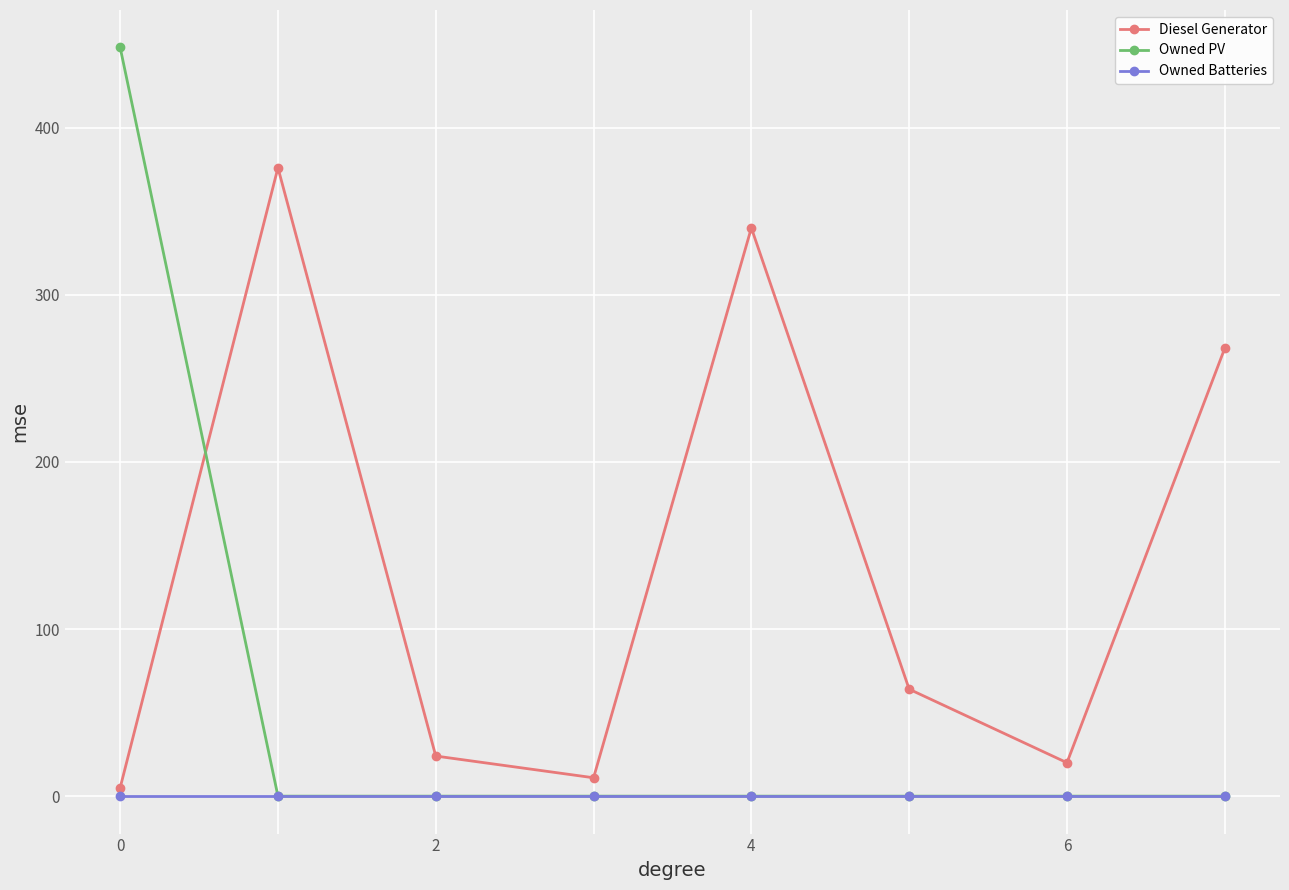

Rank the series by their average value, from highest to lowest.

Diesel Generator, Owned PV, Owned Batteries